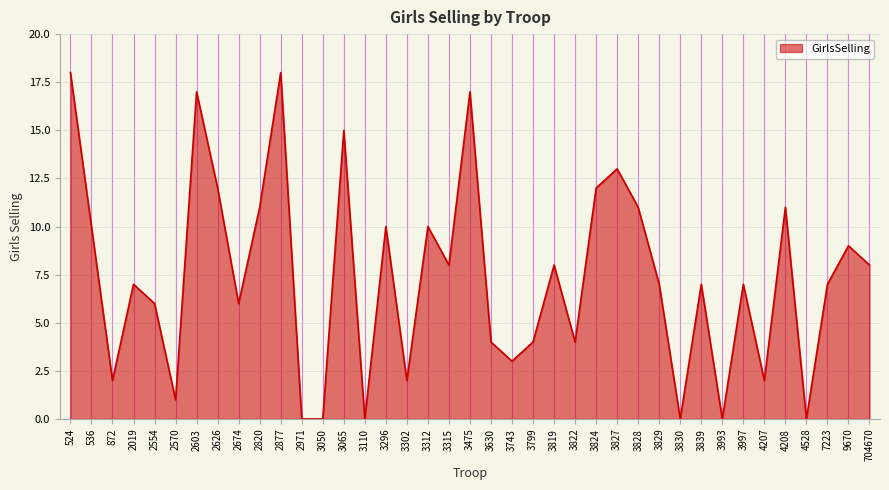

What is the difference between the maximum and minimum values?

18